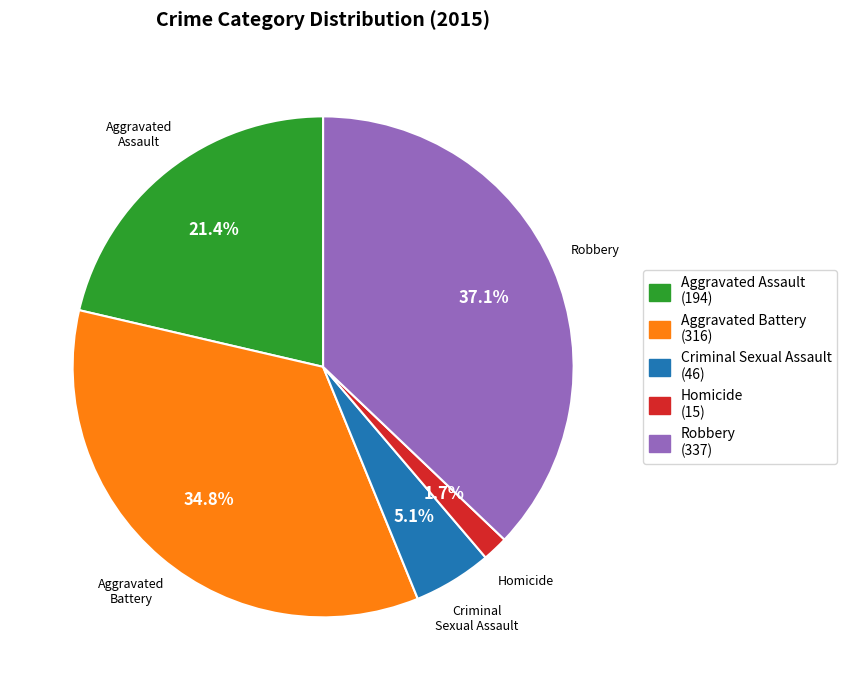

What is the ratio of the value at Homicide to the value at Criminal Sexual Assault?

0.3